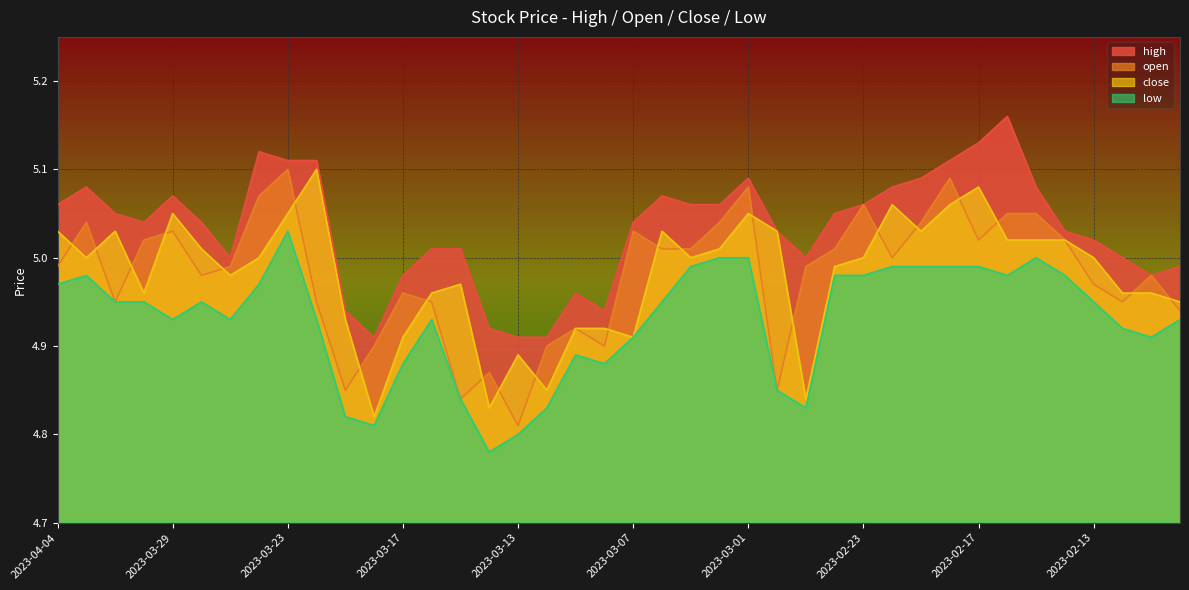

Does the chart display data point markers on the line(s)?

No